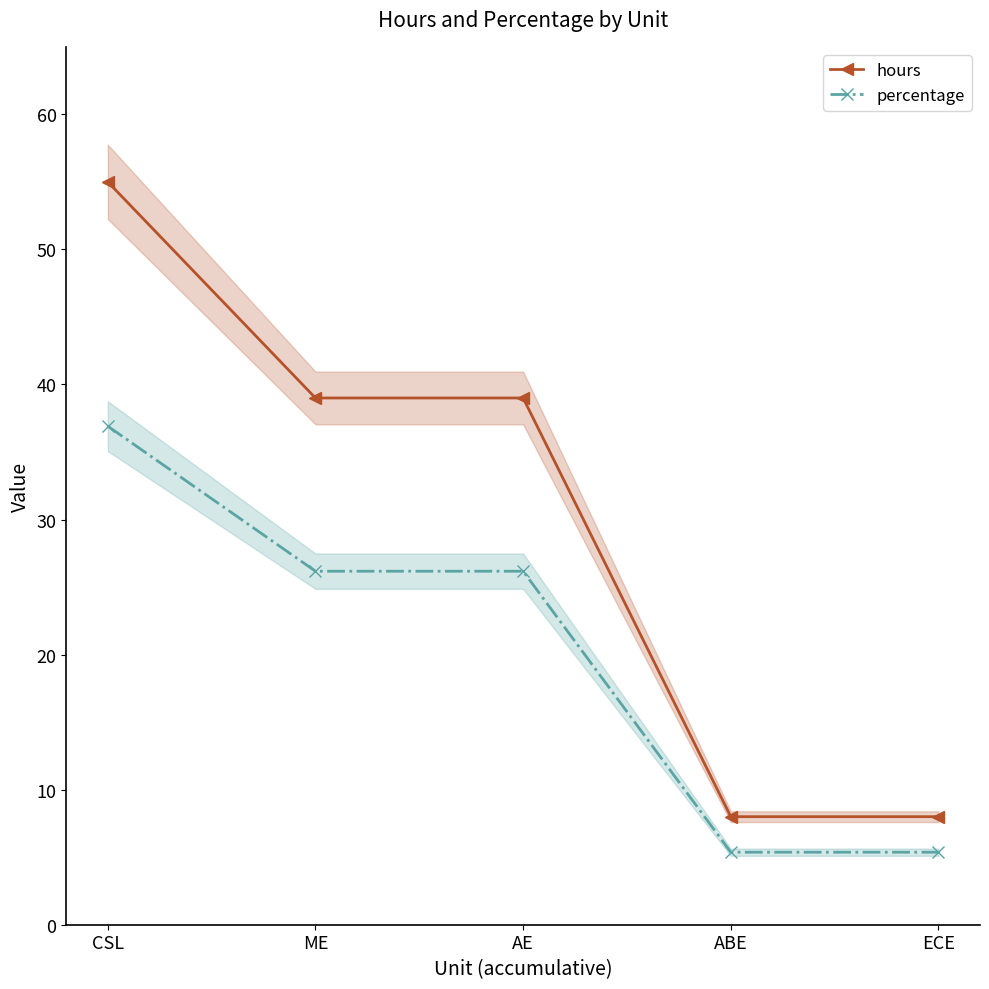

What is the sum of all percentage values?

100.0